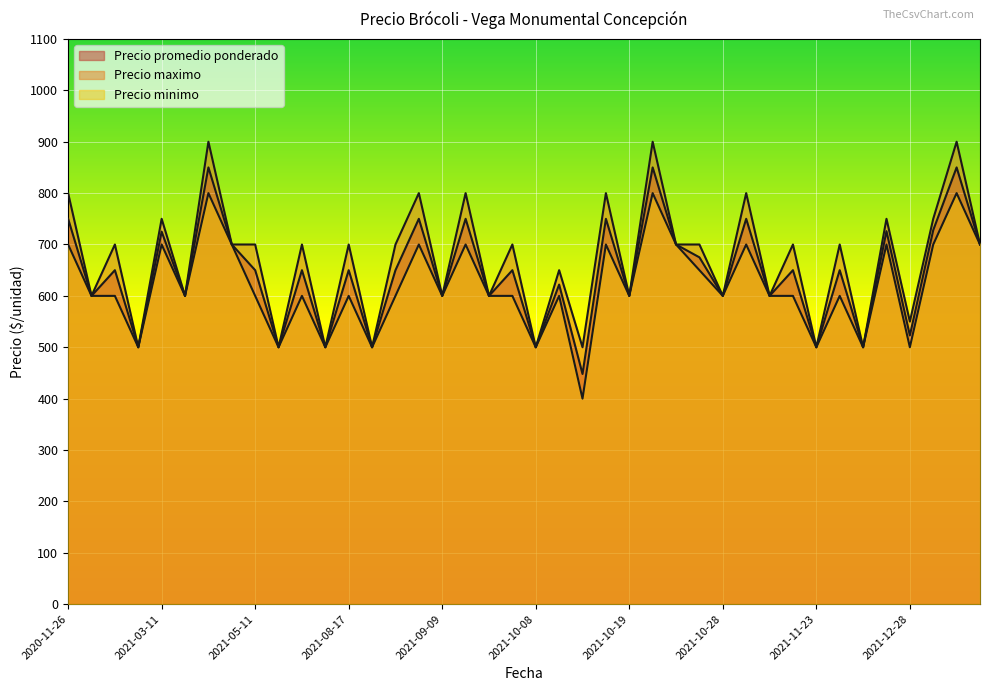

Between 2021-06-17 and 2021-09-09, which is larger?

2021-09-09